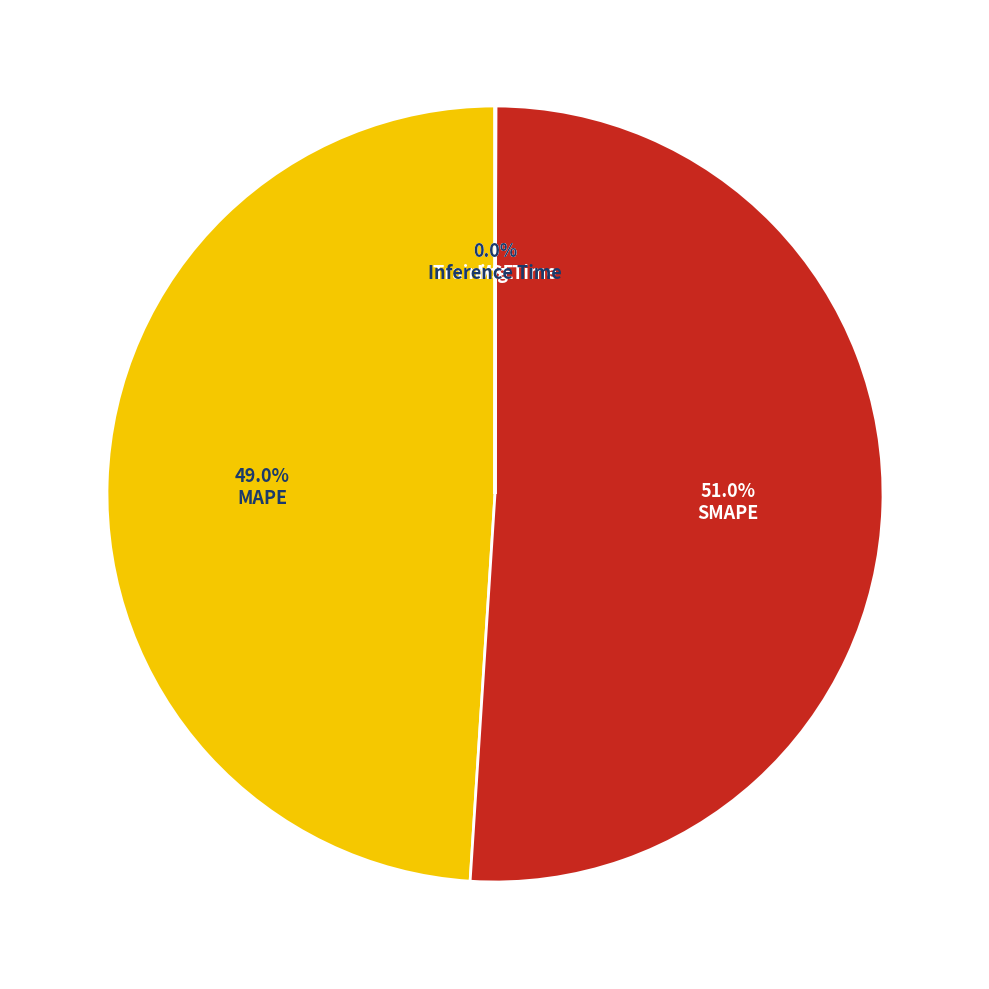

Combined, what portion of the pie is MAPE and SMAPE?

100.0%